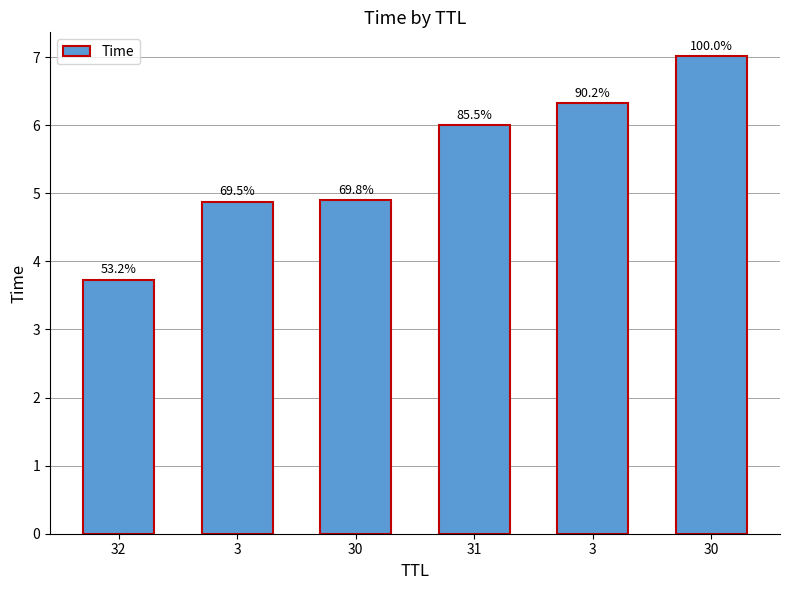

How many bars are there in total?

6